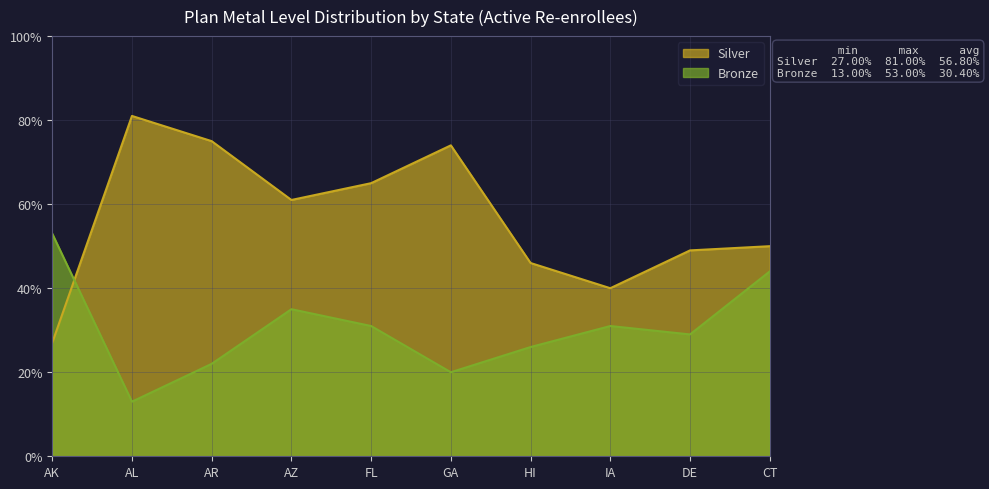

What is the difference between the second highest and second lowest values in the Bronze series?

0.2